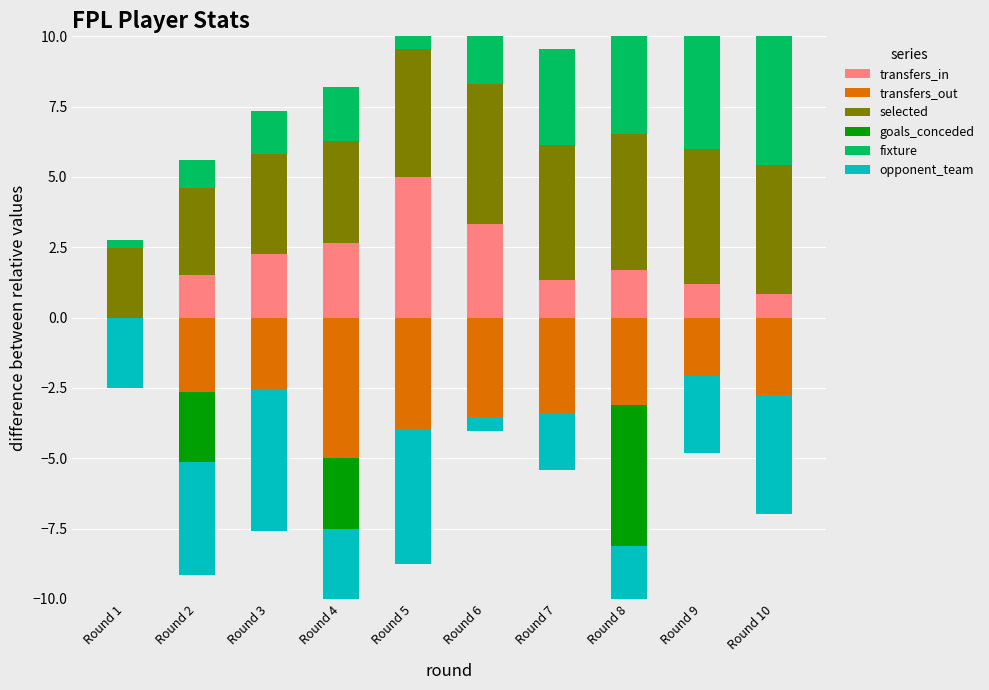

Is it true that fixture equals 1.6 at Round 10?

False